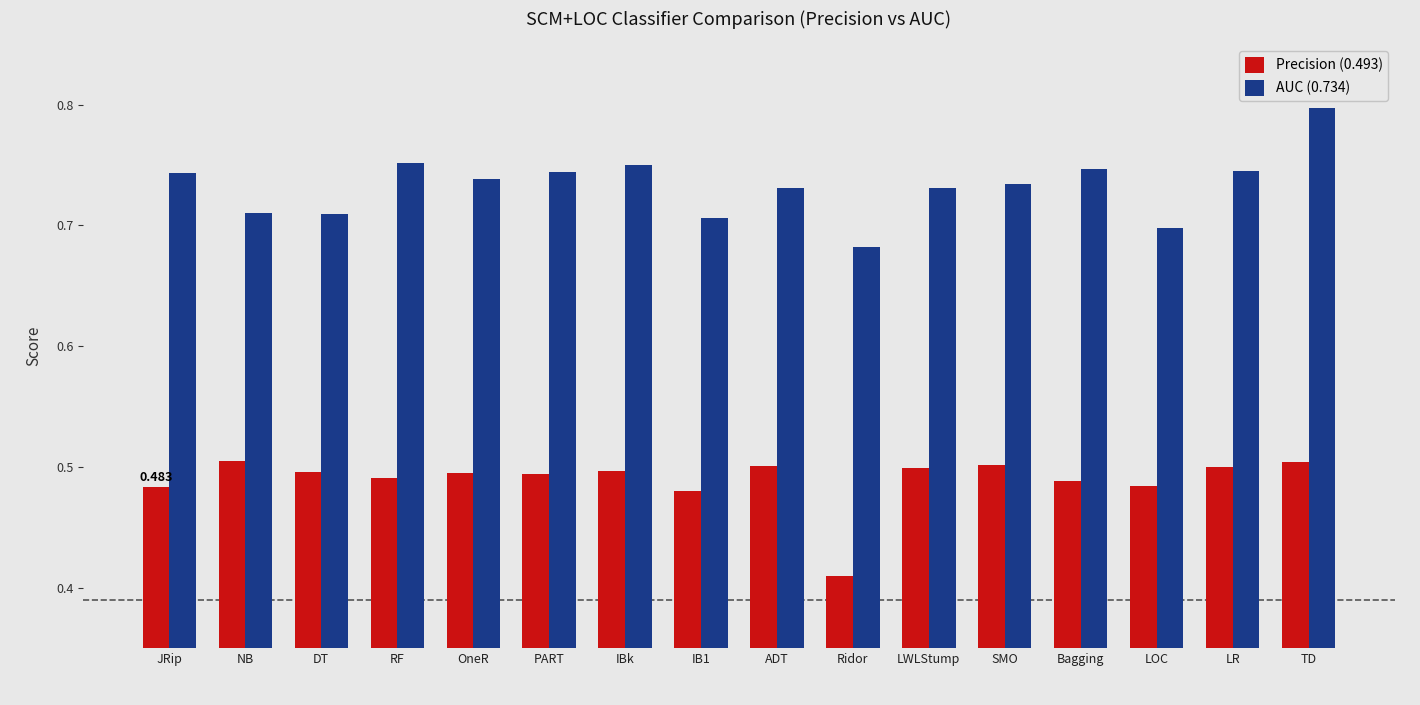

Which series has the largest range (max minus min)?

AUC (0.734)